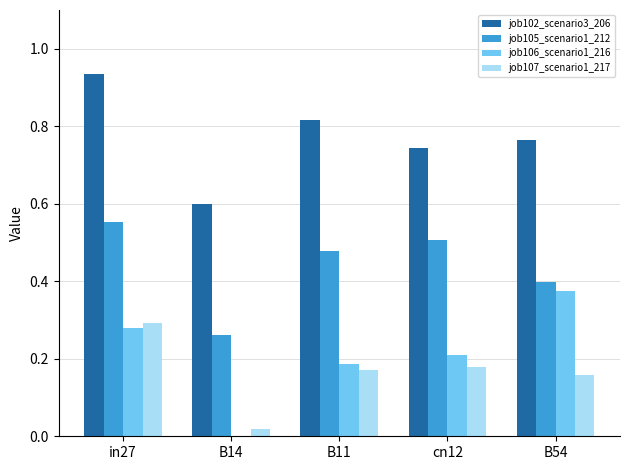

What are all the series names shown in the legend?

job102_scenario3_206, job105_scenario1_212, job106_scenario1_216, job107_scenario1_217